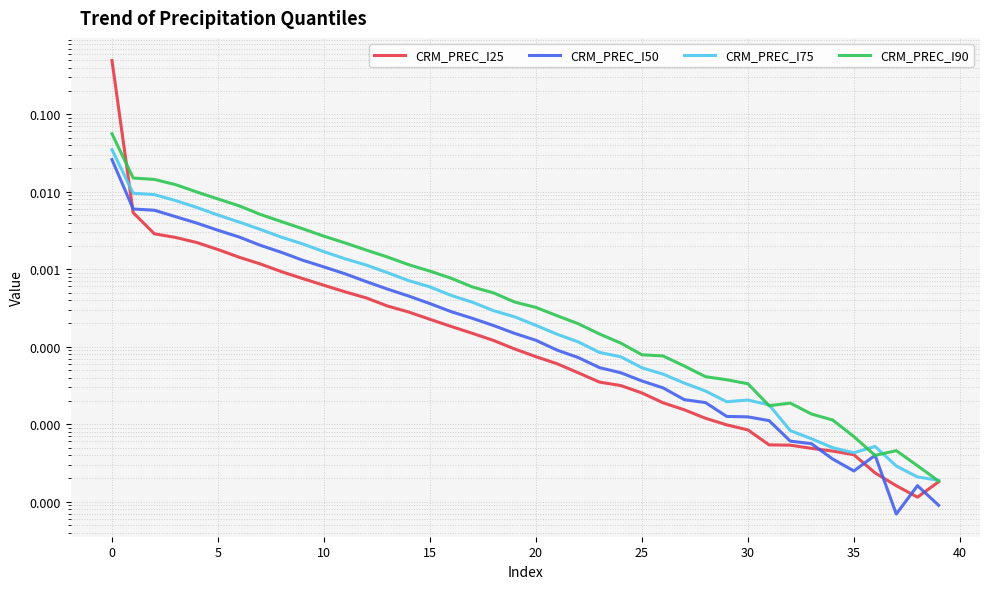

Between 25 and 35, which series saw the biggest shift?

CRM_PREC_I90